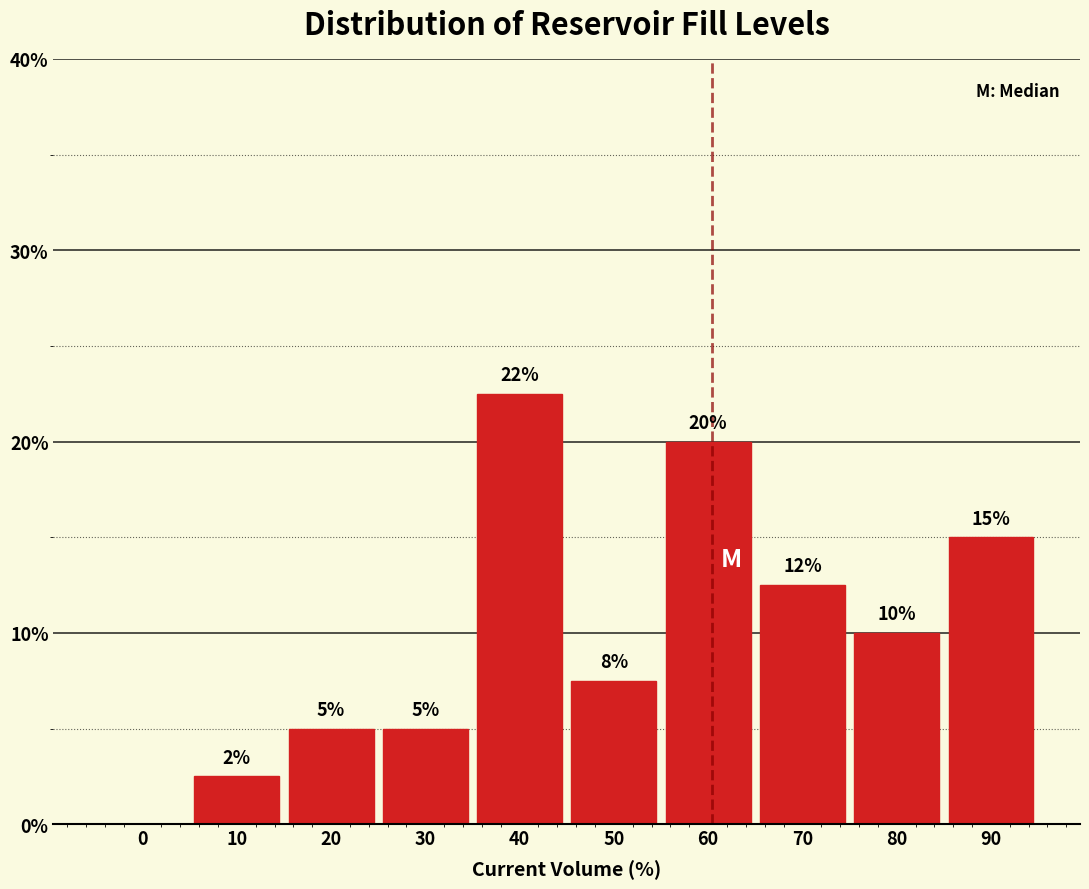

What is the change in value from 60 to 80?

-10.0